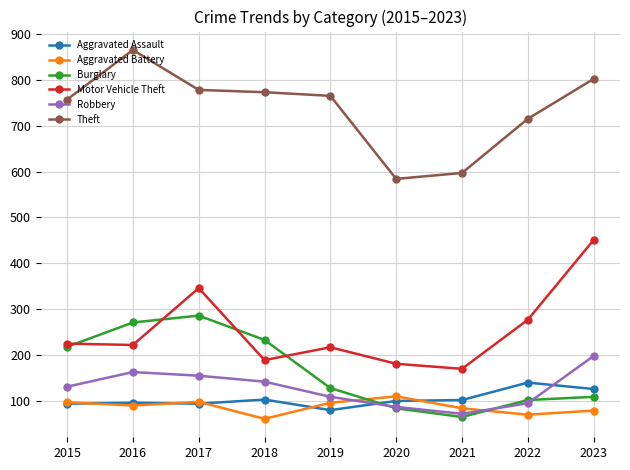

True or false: Theft and Burglary intersect in this chart.

False